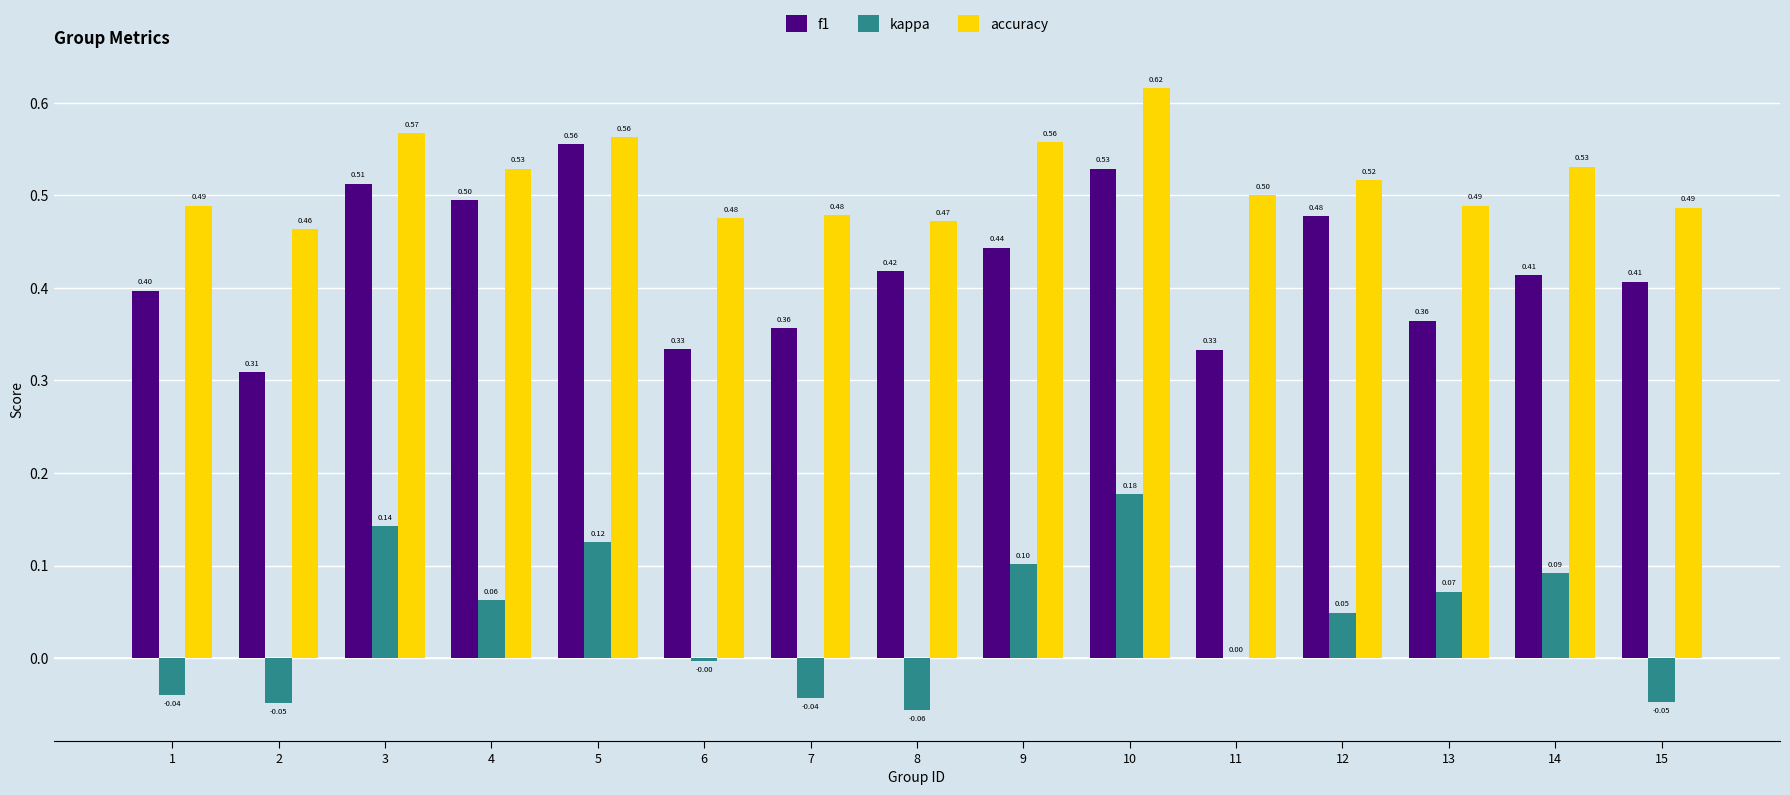

What is the sum of the f1 values at 14 and 5?

1.0